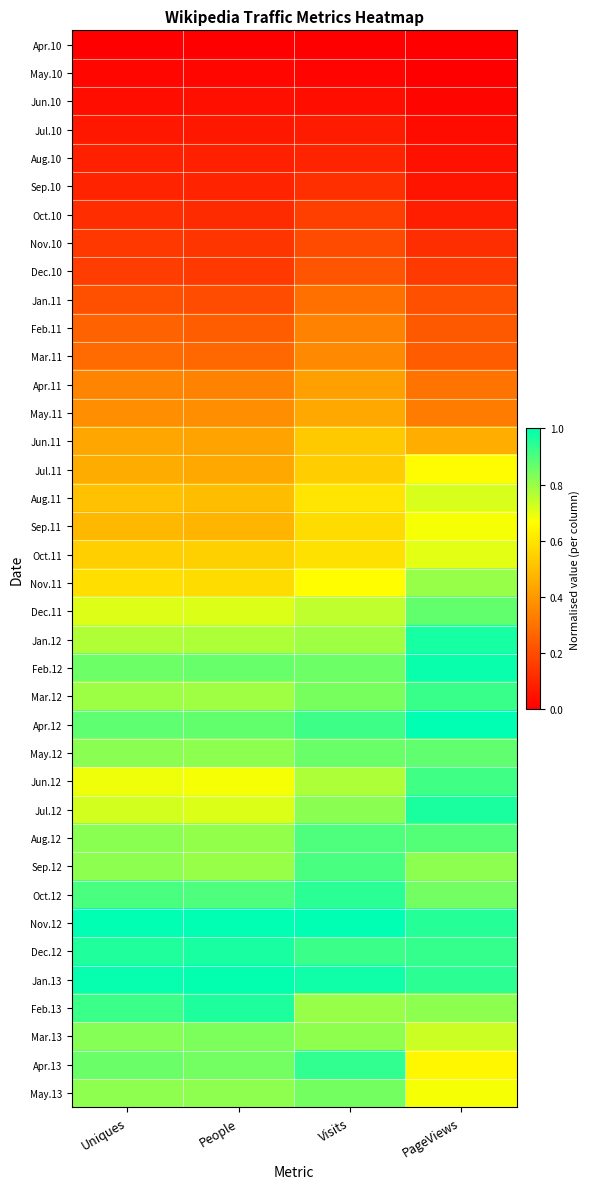

What is the total value across all series at Uniques?

20.3